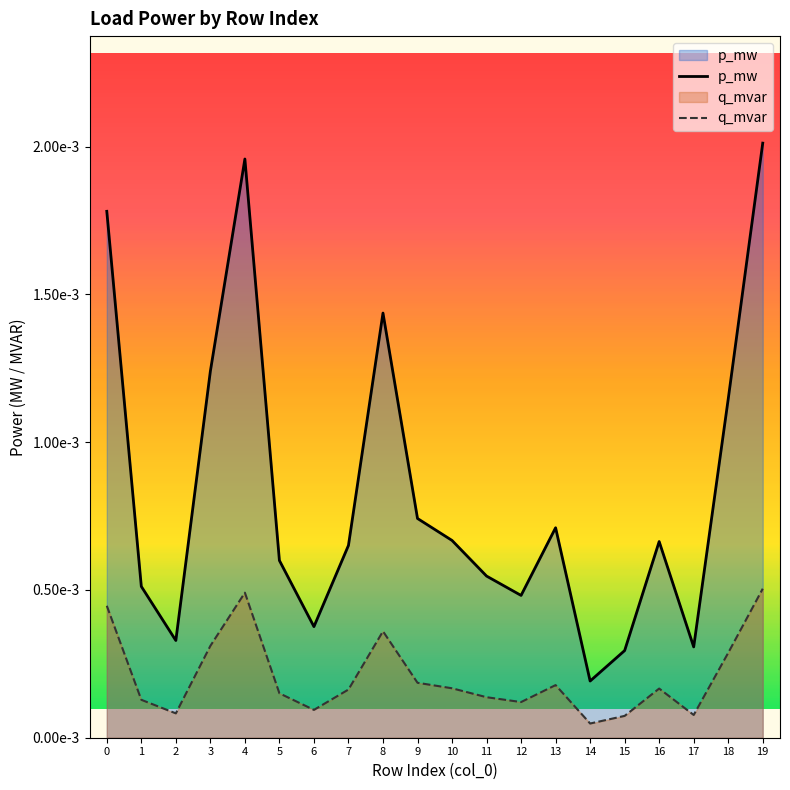

List the labels in order of p_mw value, smallest first.

14, 15, 17, 2, 6, 12, 1, 11, 5, 7, 16, 10, 13, 9, 18, 3, 8, 0, 4, 19